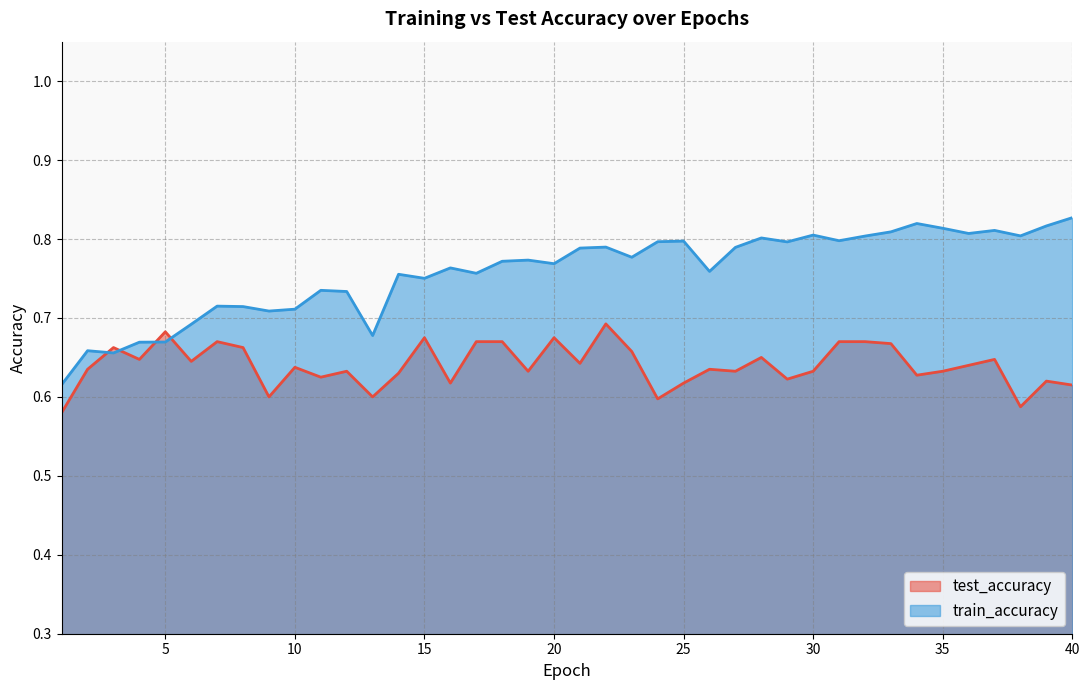

What is the difference between the second highest and minimum values in the test_accuracy series?

0.1